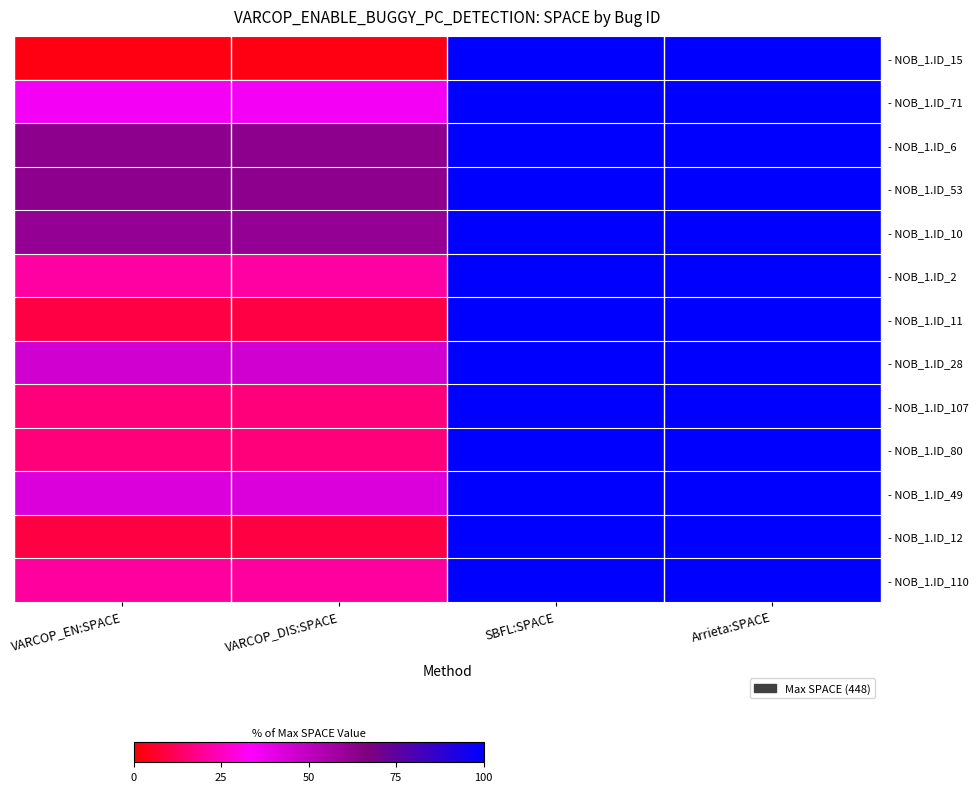

Which series changed the most between VARCOP_EN:SPACE and Arrieta:SPACE?

- NOB_1.ID_15